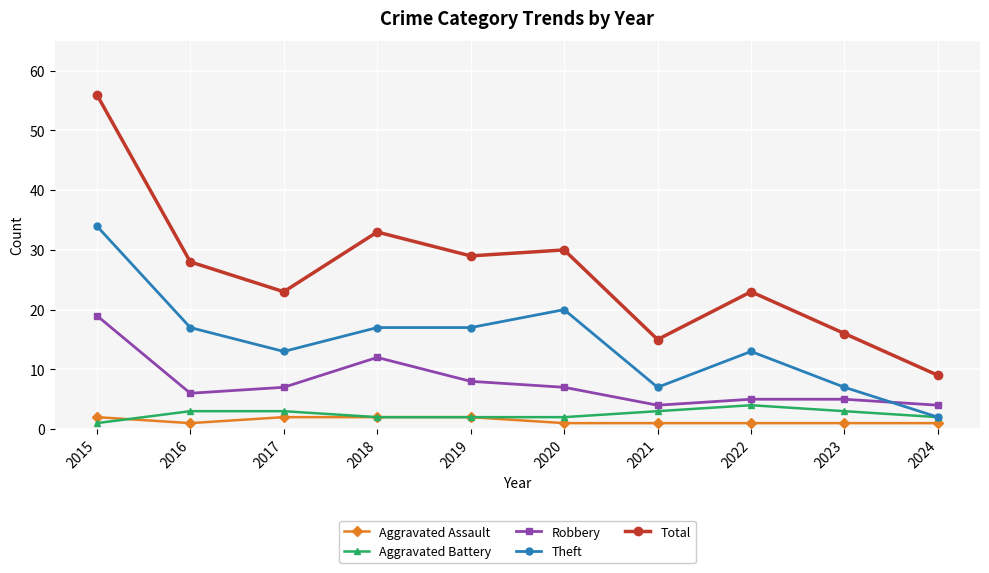

True or false: Aggravated Assault and Robbery intersect in this chart.

False